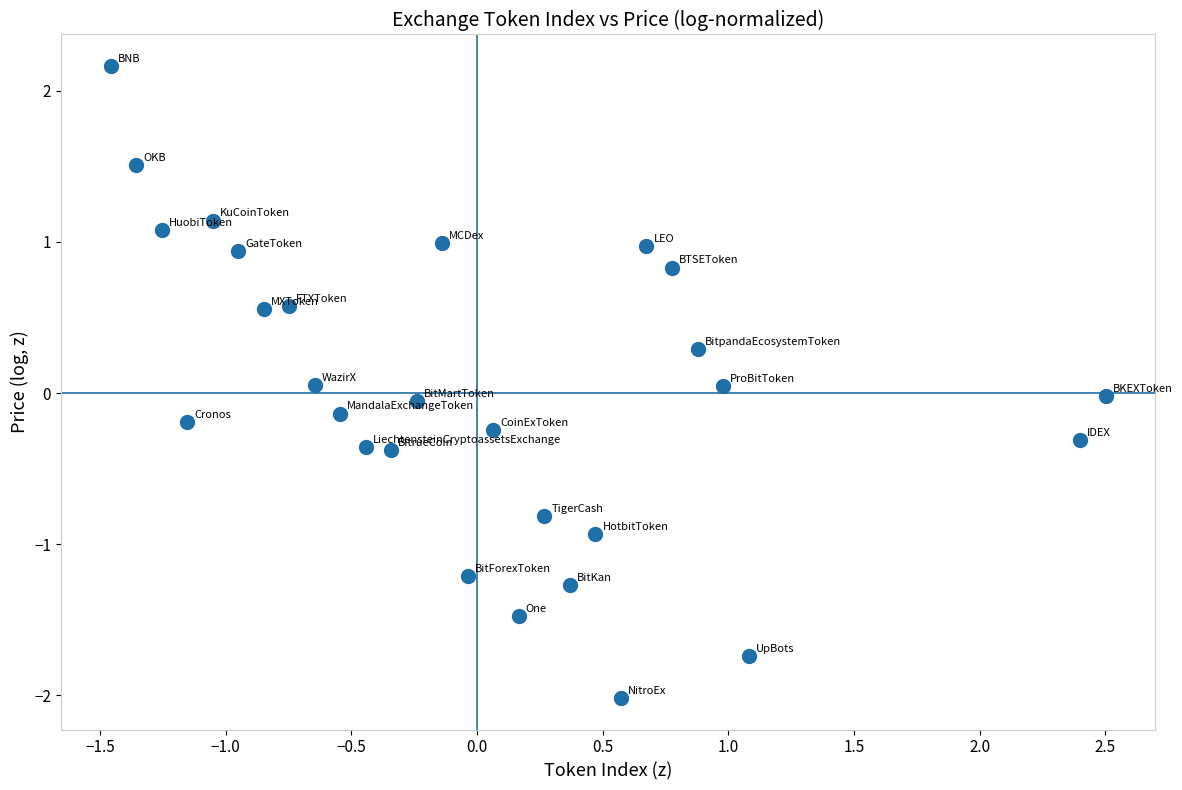

What is the range of X values (max minus min)?

4.0